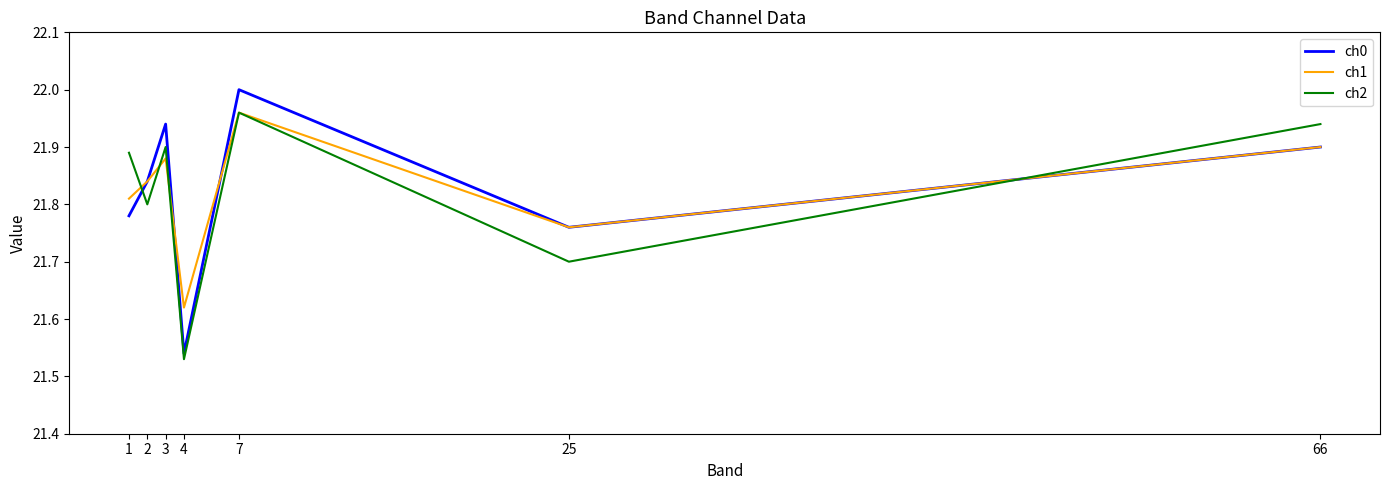

What are all the series names shown in the legend?

ch0, ch1, ch2